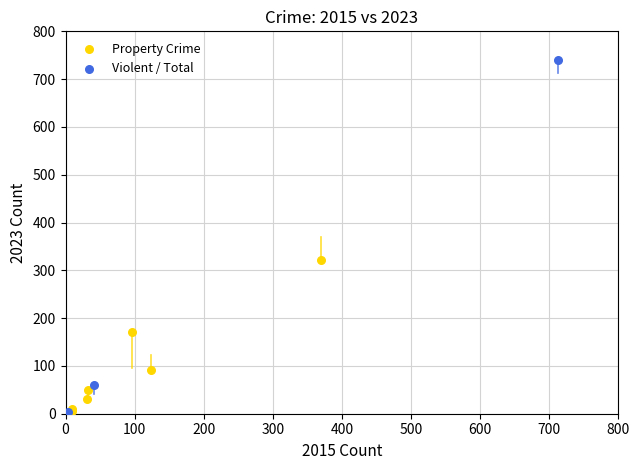

Which series reaches the maximum Y coordinate?

Violent / Total